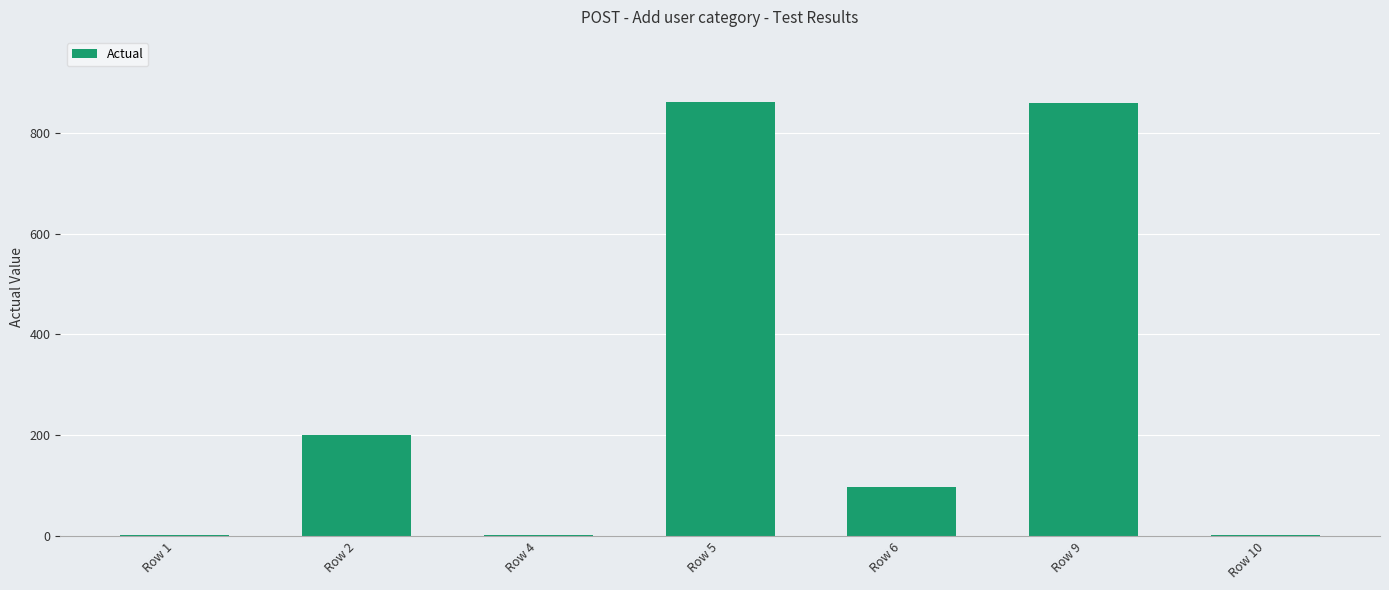

Is it true that the value at Row 2 is 350?

False